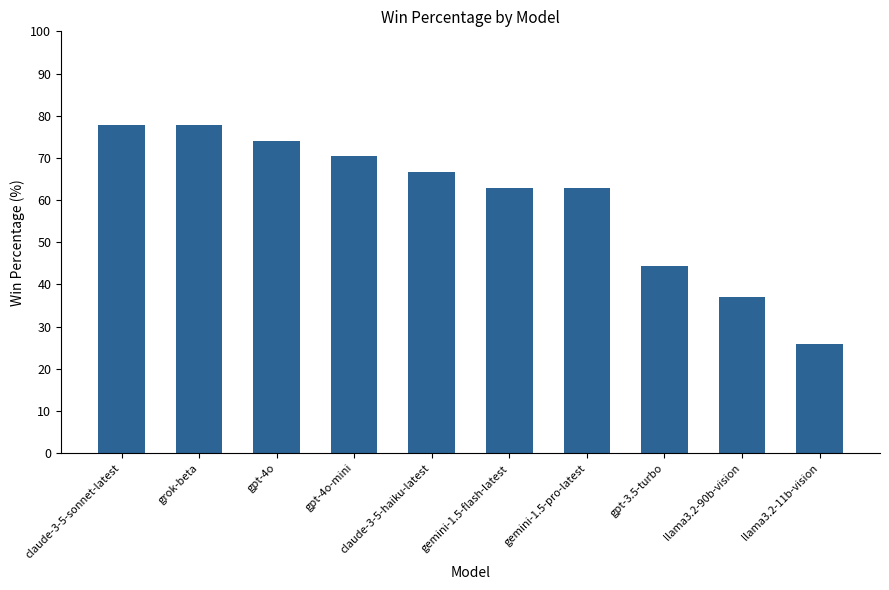

Reading left to right, list all the values displayed in this chart.

77.8	77.8	74.1	70.4	66.7	63.0	63.0	44.4	37.0	25.9